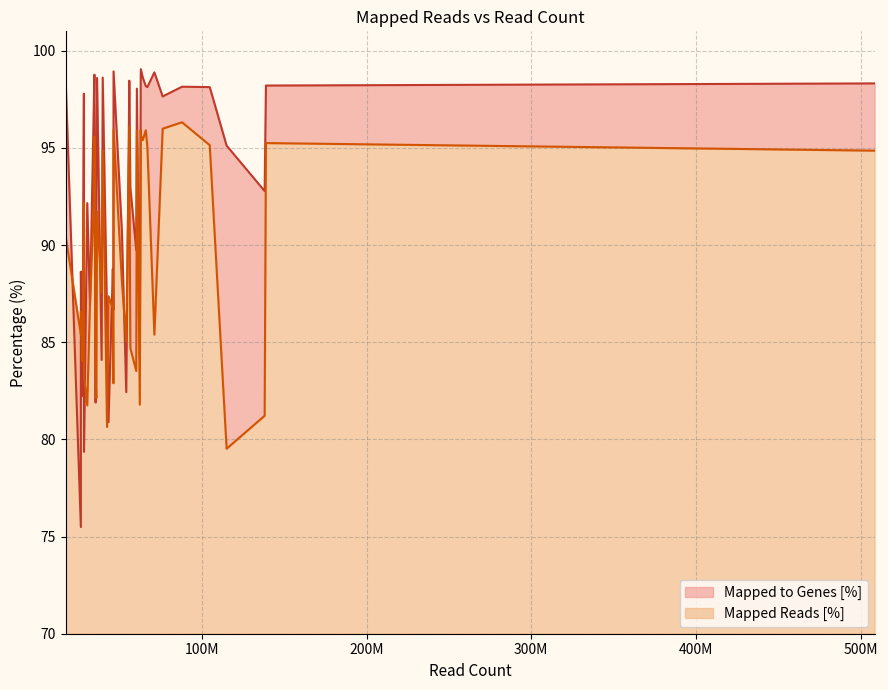

How many values in the Mapped Reads [%] series exceed 88?

20